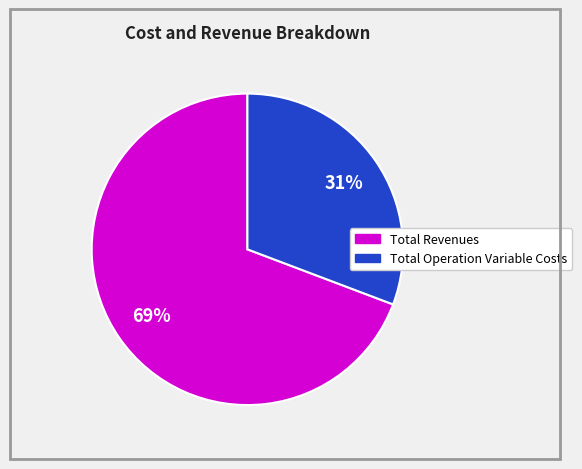

To the nearest percent, what is the average slice percentage?

50%